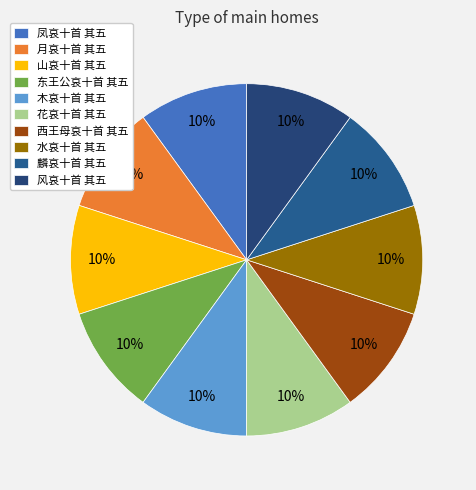

What percentage is the 月哀十首 其五 slice, to the nearest percent?

10%